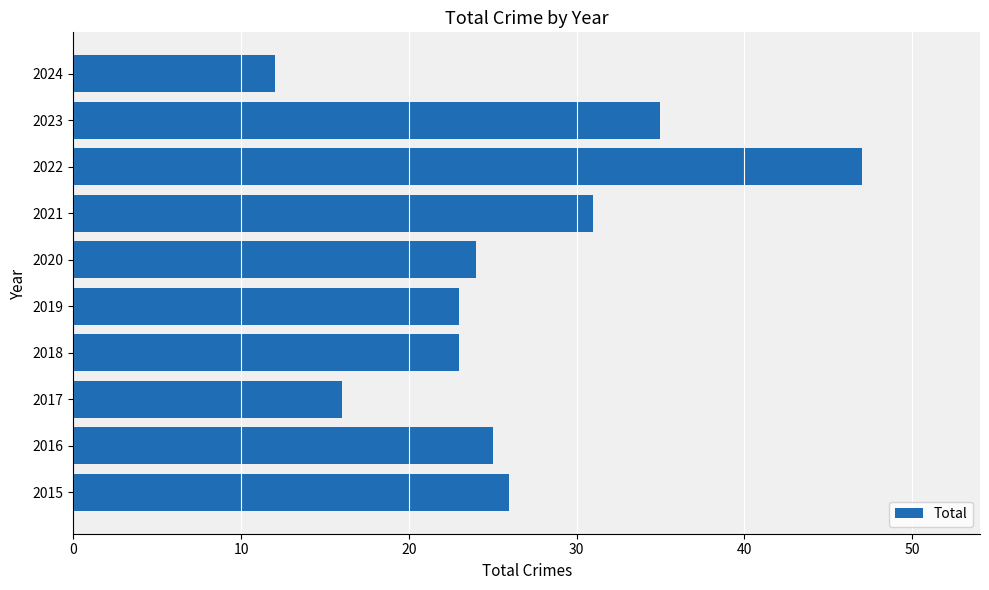

The value at 2021 is 31. True or false?

True